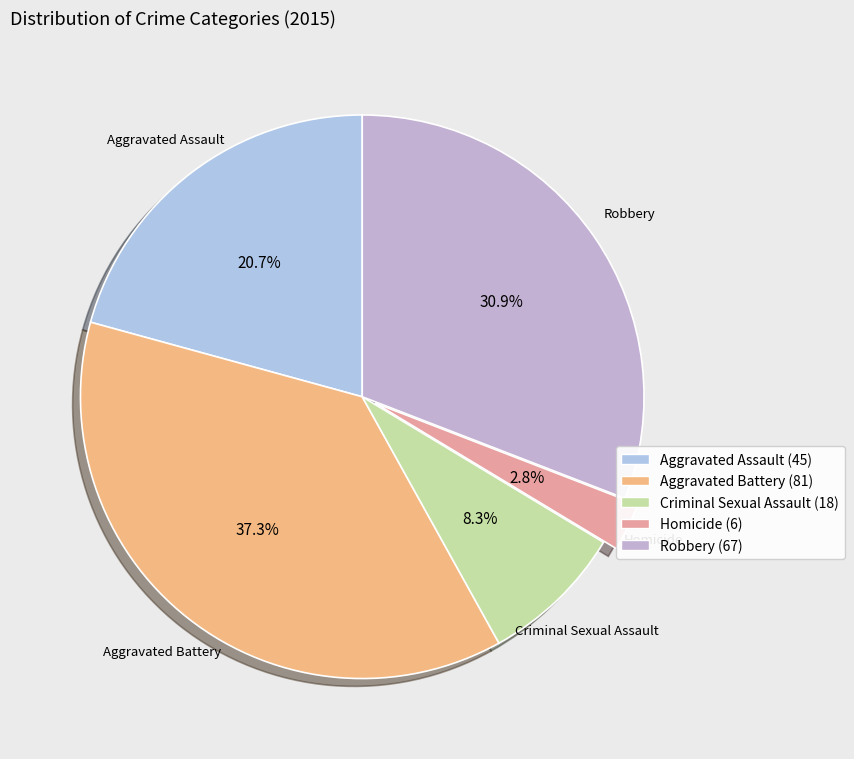

What is the change in value from Aggravated Assault to Homicide?

-39